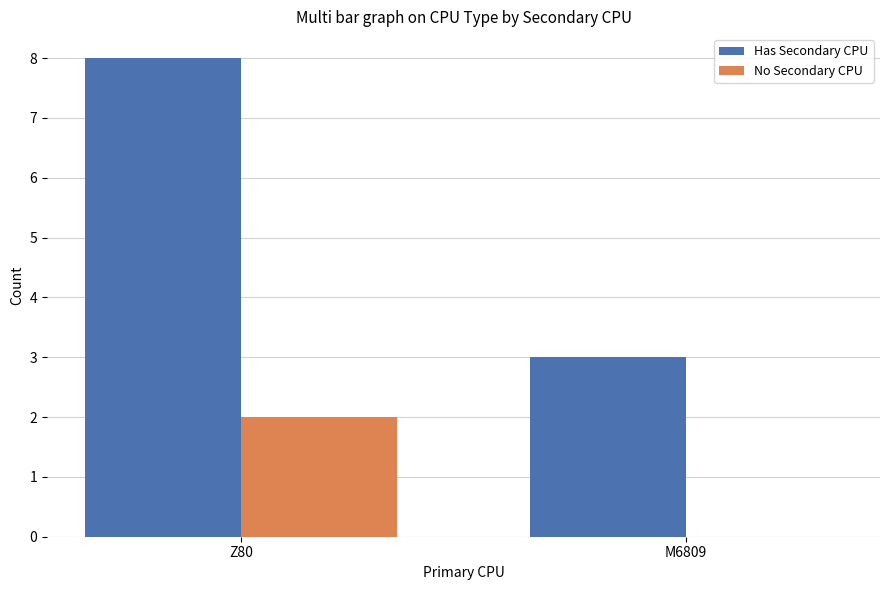

How many groups of bars are there?

2